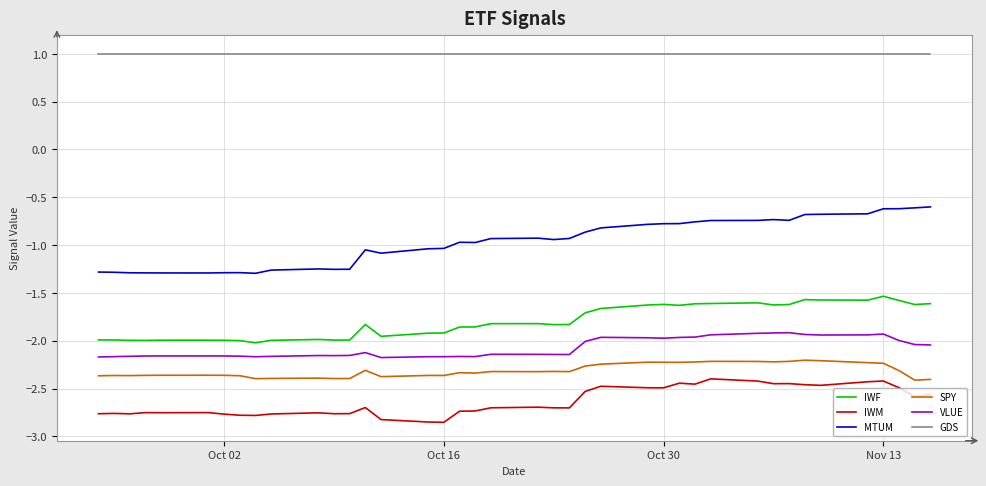

Does the chart display data point markers on the line(s)?

No